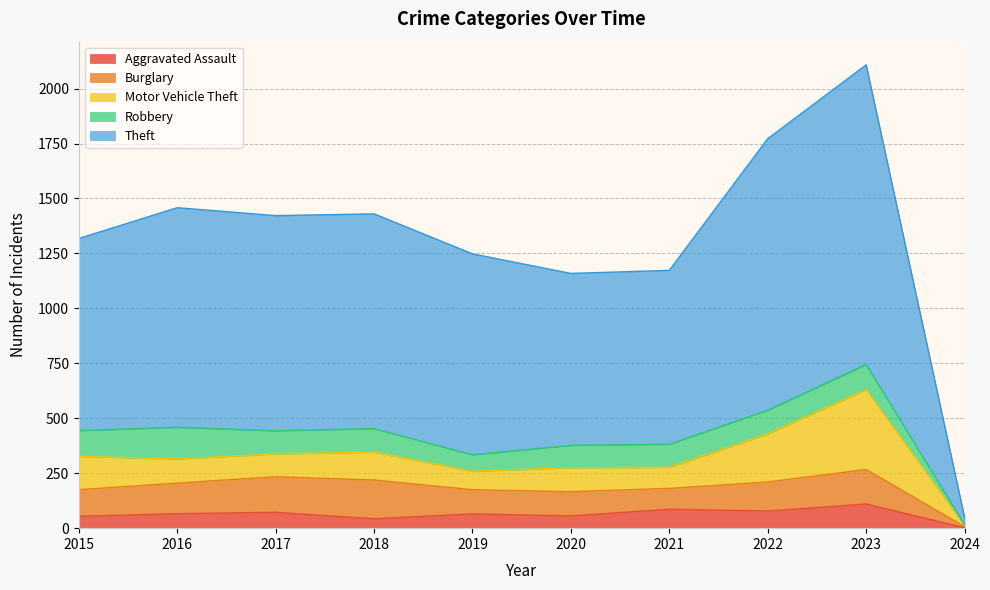

What is the maximum value for Aggravated Assault?

110